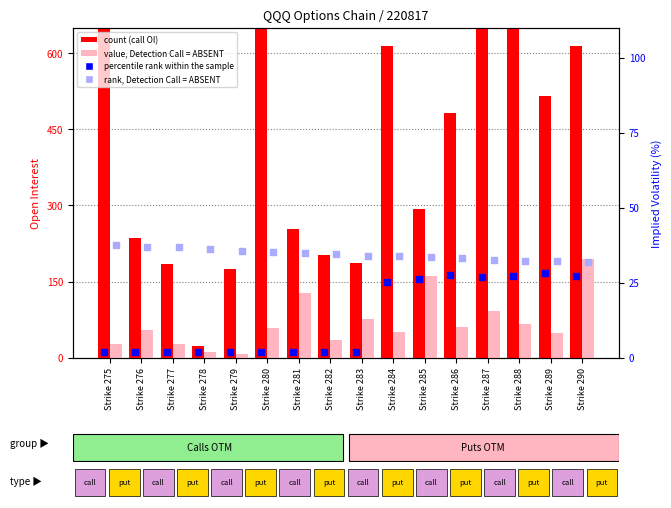

What is the total value across all series at Strike 283?

298.0